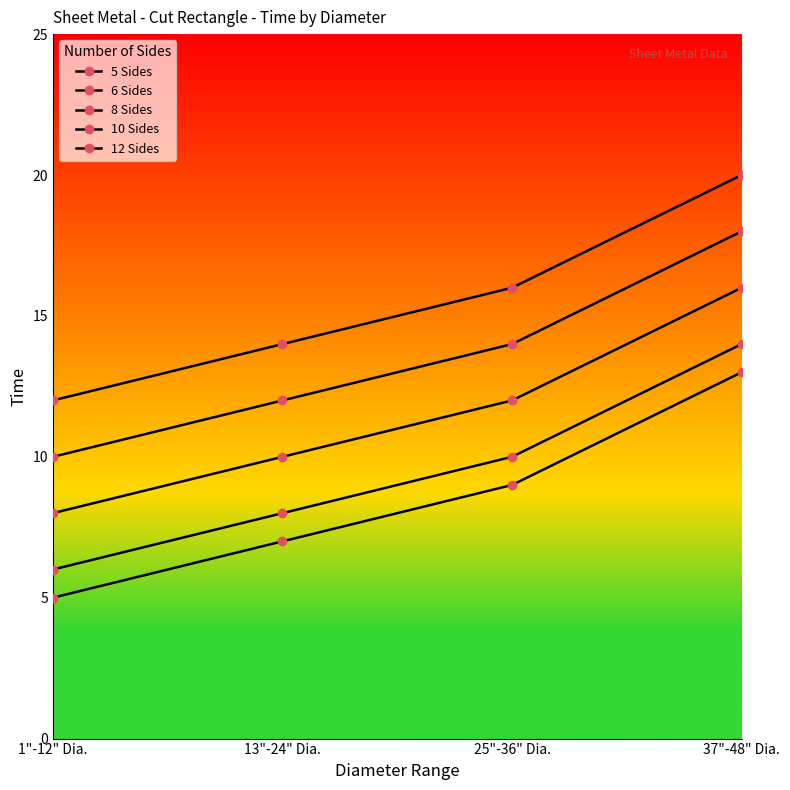

Reading left to right, list all the values displayed in this chart.

5 Sides: 5	7	9	13
6 Sides: 6	8	10	14
8 Sides: 8	10	12	16
10 Sides: 10	12	14	18
12 Sides: 12	14	16	20